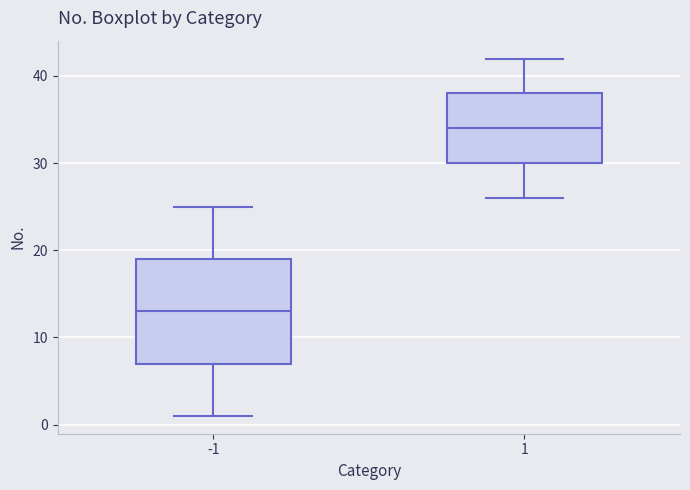

Reading left to right, read every box against the y-axis: the position of its median line, the range the box covers, and the ends of its whiskers. The values are not printed on the chart, so give them approximately, as read against the axis.

-1: median 13, box 7 to 19, whiskers 1 to 25
1: median 34, box 30 to 38, whiskers 26 to 42